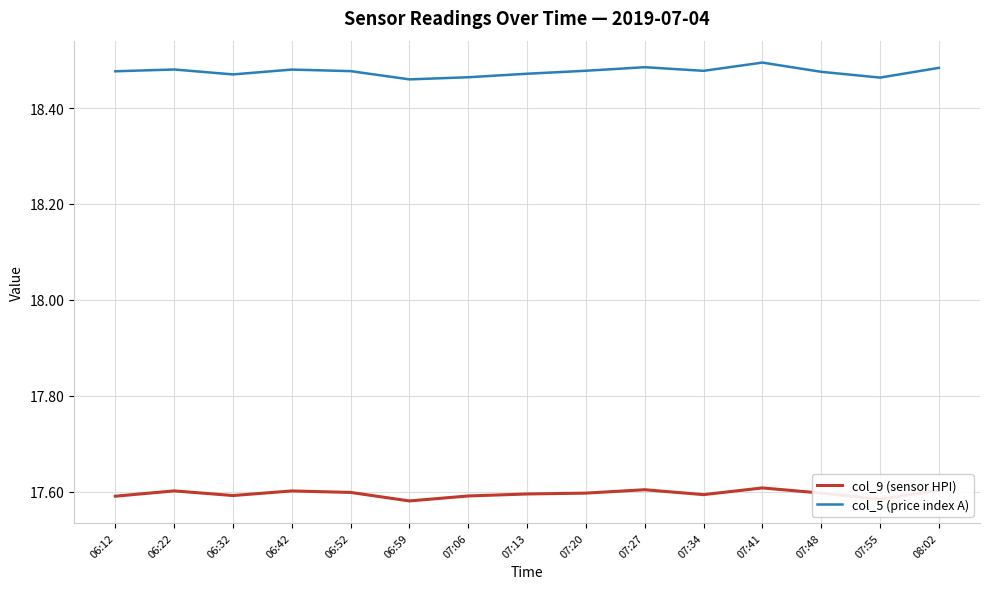

Which series has the largest total across all categories?

col_5 (price index A)